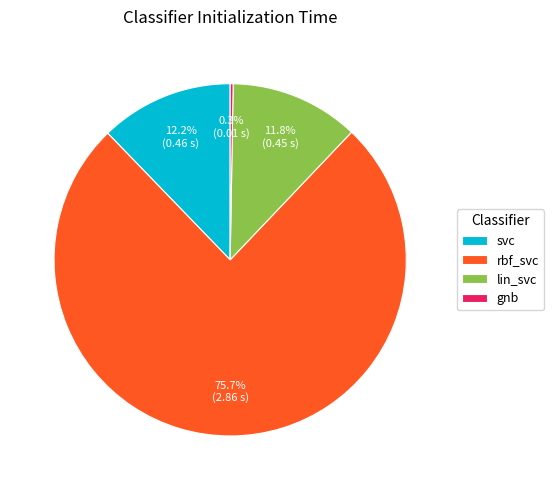

What percentage is NOT represented by lin_svc?

88.2%